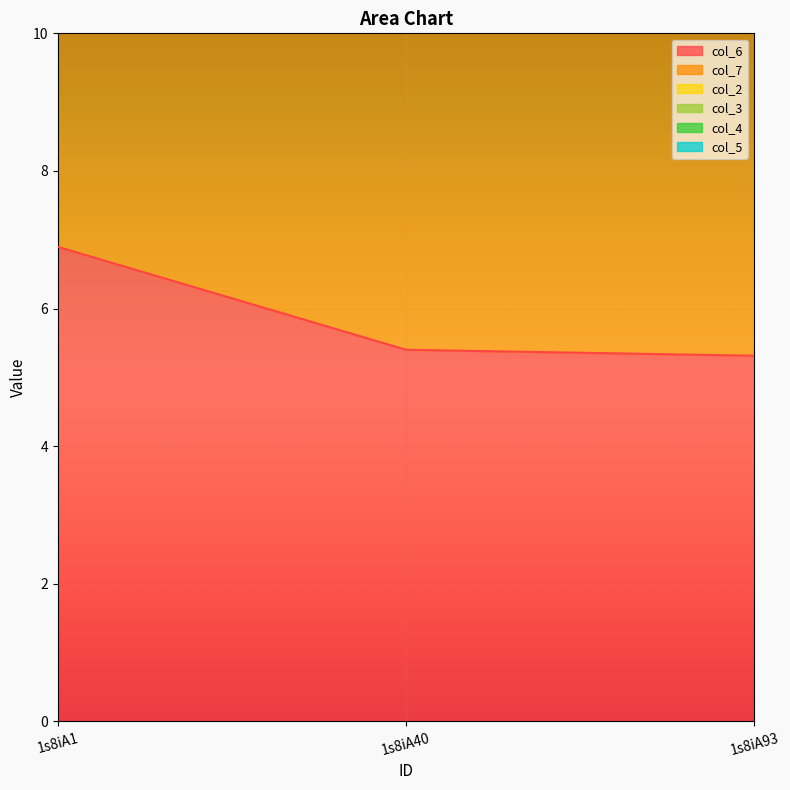

Where is col_2 nearest to the value 0?

1s8iA1